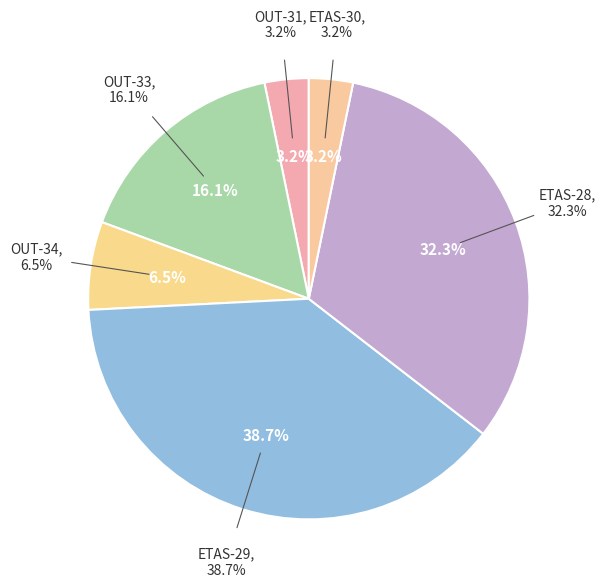

To the nearest percent, what portion does OUT-31 represent?

3%